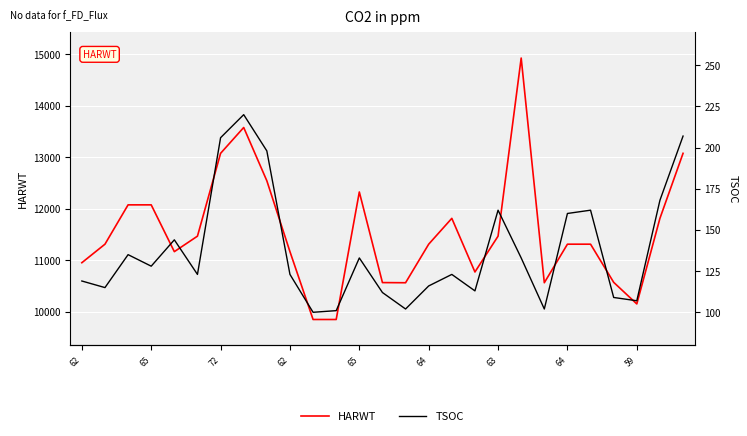

True or false: TSOC and HARWT cross at least once.

False